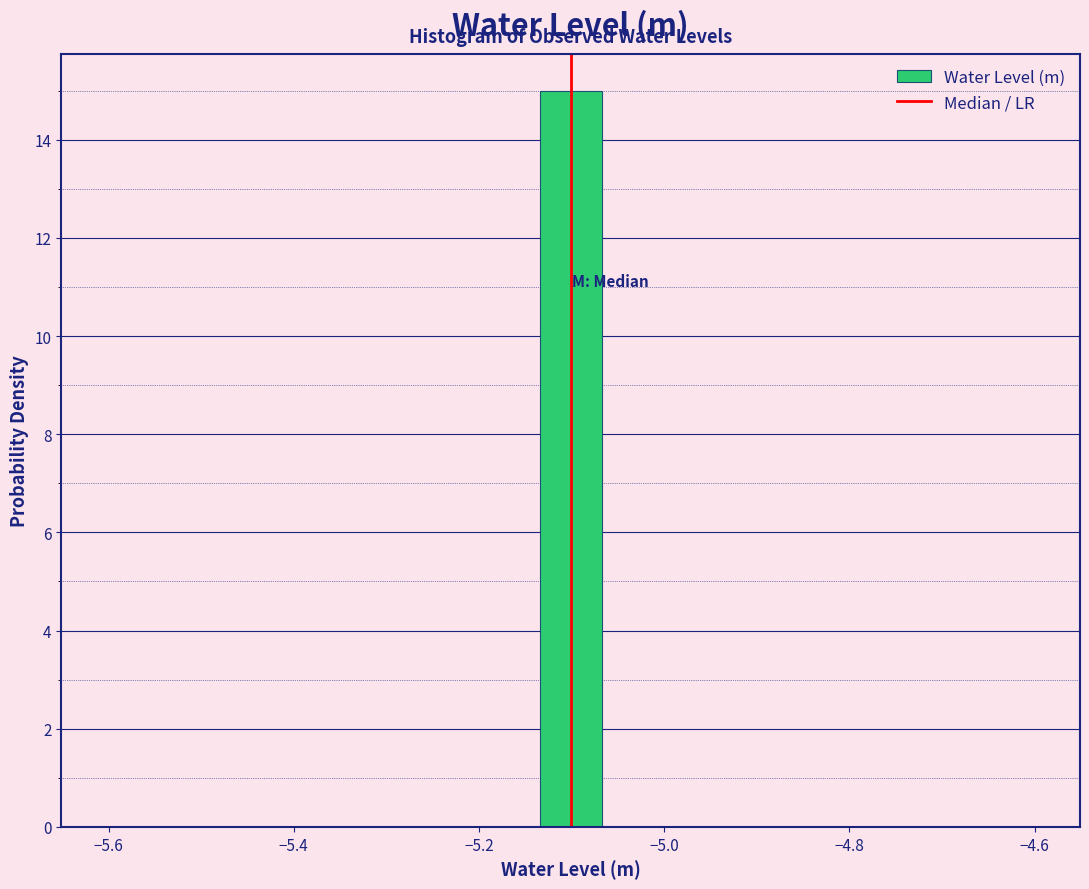

Around what value on the x-axis is the tallest bar? Give the approximate position of its centre, as read against the axis.

-5.10